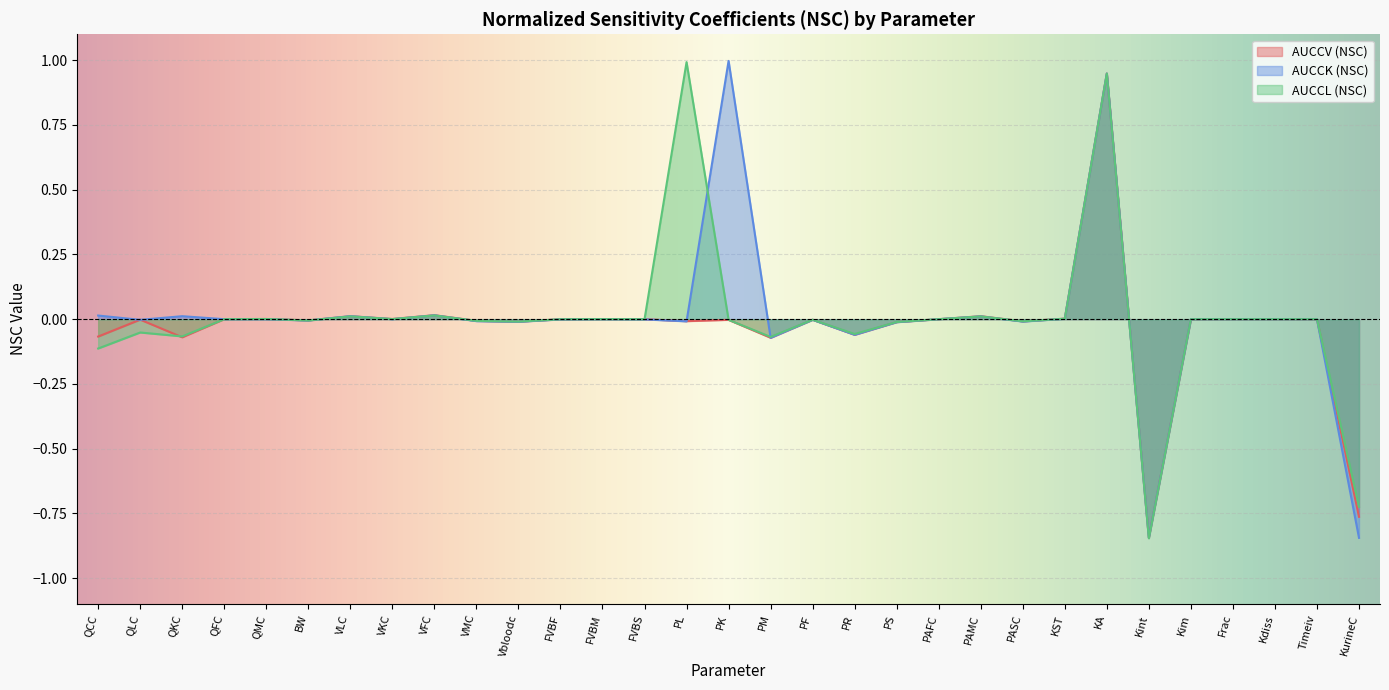

In AUCCV (NSC), how many points are lower than both neighbors (excluding endpoints)?

9